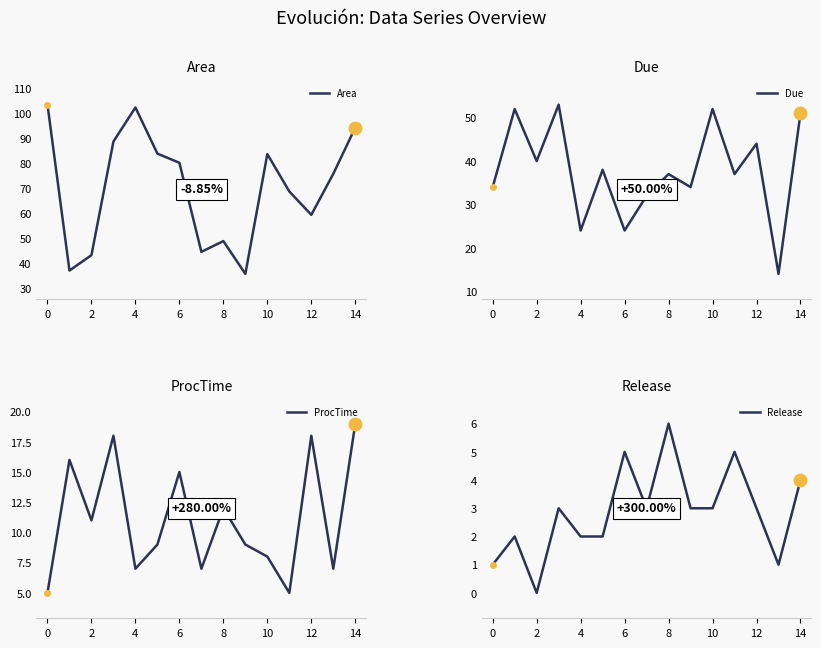

Is this an area chart (filled region under the line)?

No